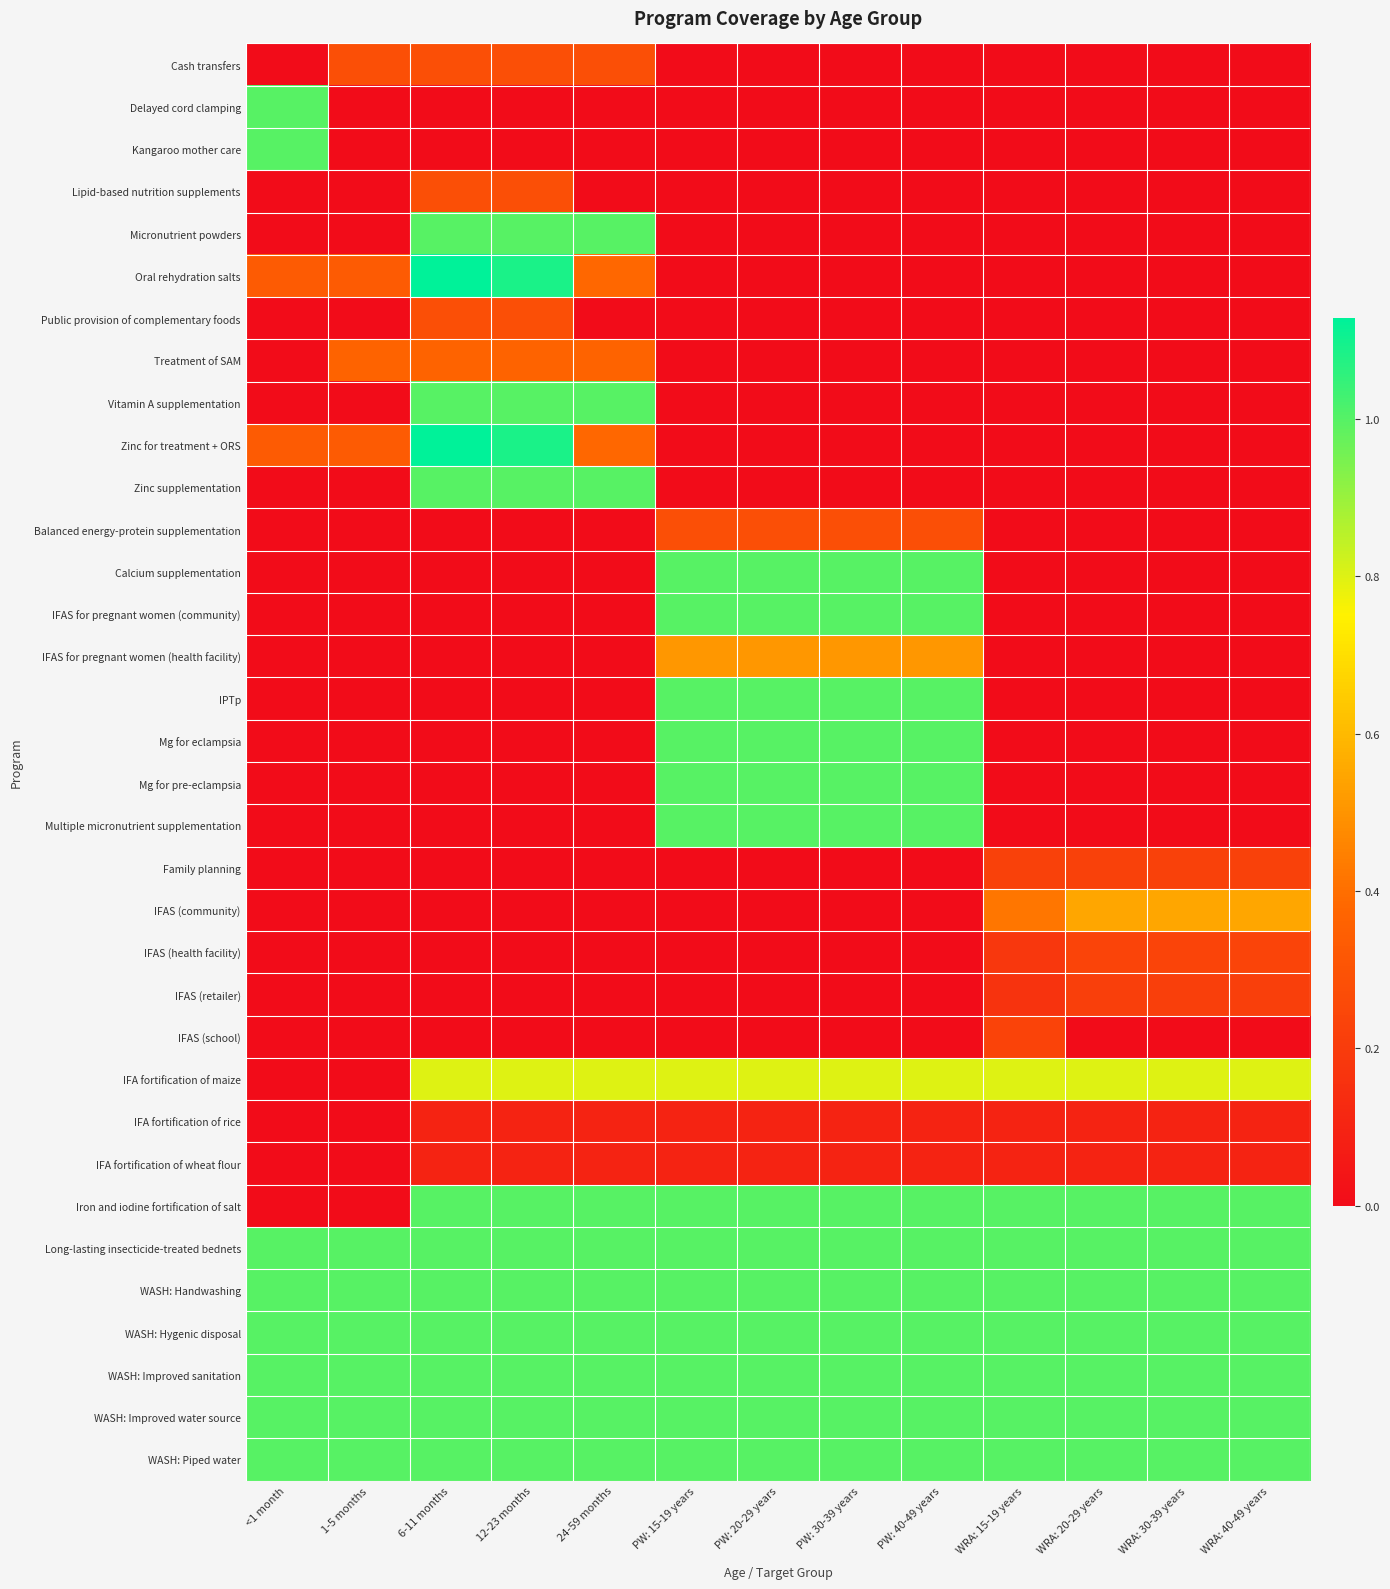

Which series changed the most between 24-59 months and PW: 20-29 years?

Micronutrient powders